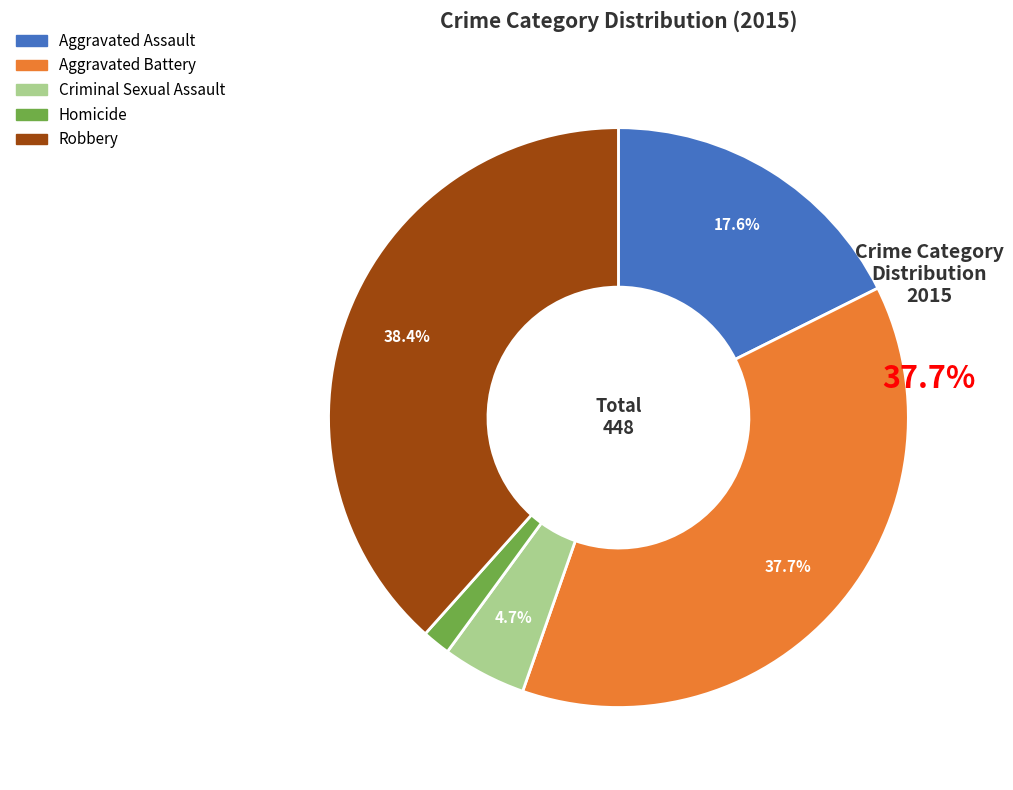

How many segments does this pie chart have?

5